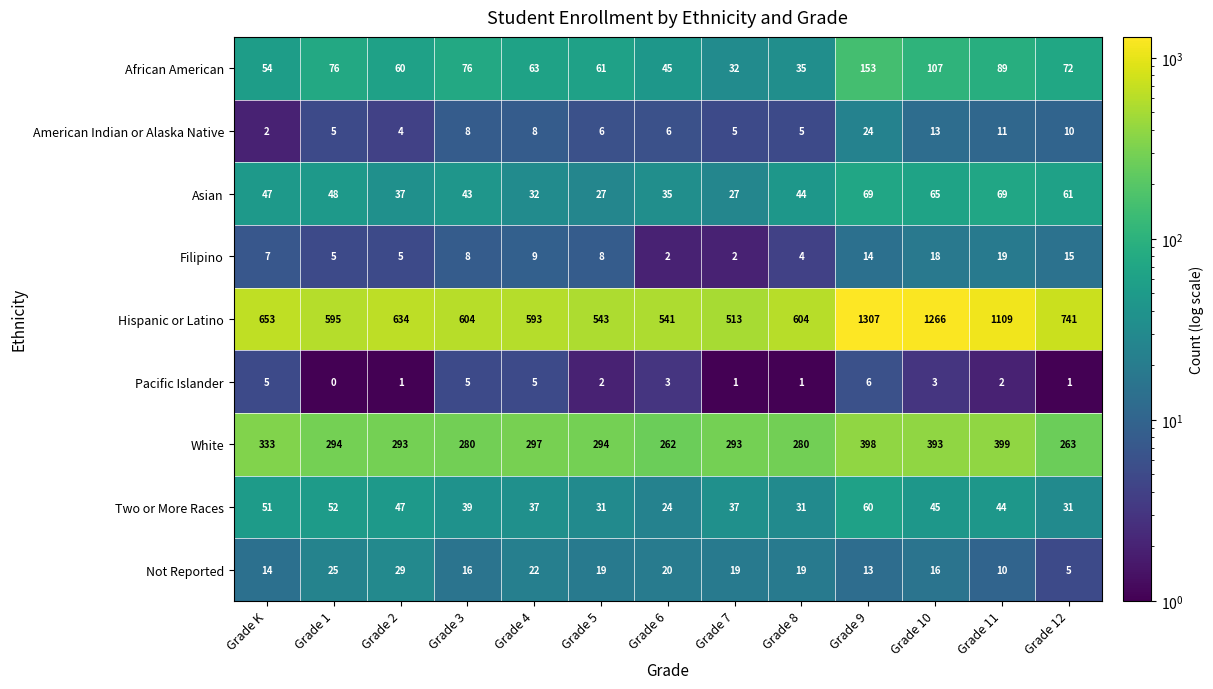

Rank the series by their maximum value, from highest to lowest.

Hispanic or Latino, White, African American, Asian, Two or More Races, Not Reported, American Indian or Alaska Native, Filipino, Pacific Islander